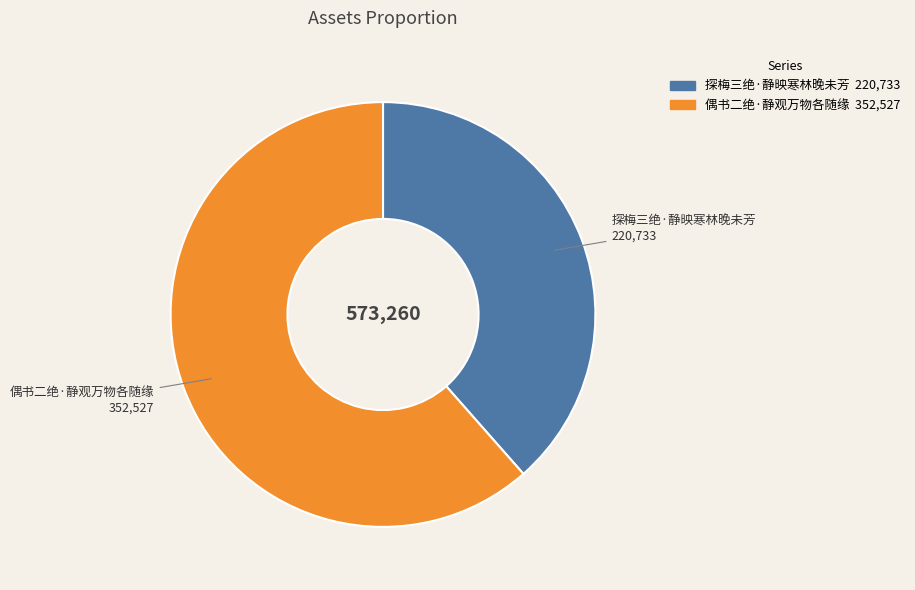

Rank the categories by value from highest to lowest.

偶书二绝·静观万物各随缘, 探梅三绝·静映寒林晚未芳